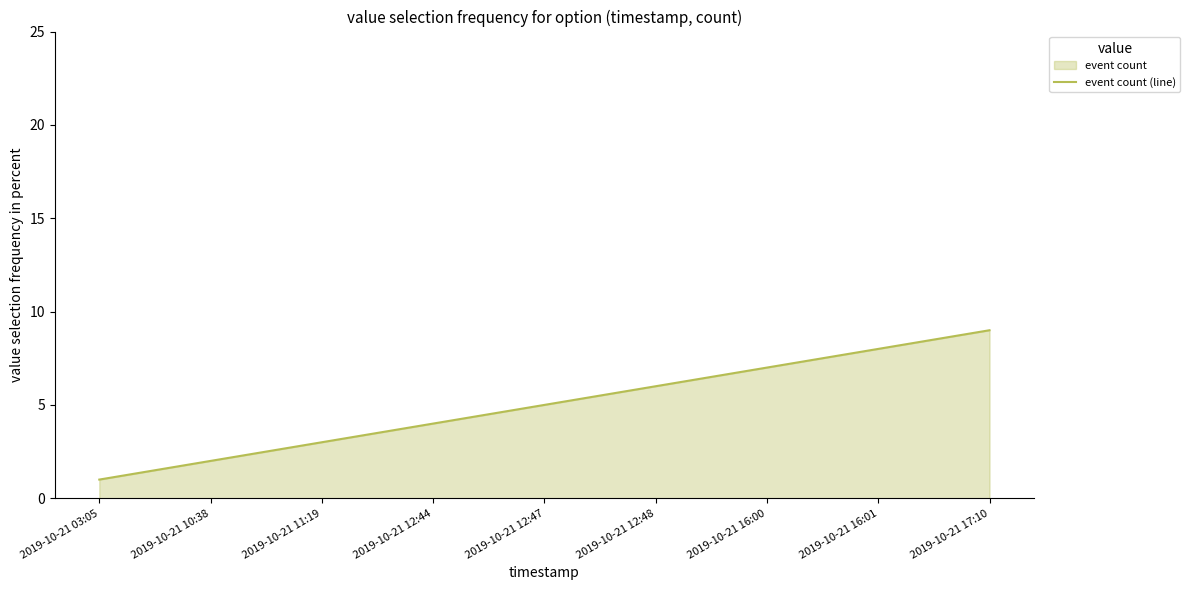

Where does the data first go above 5?

2019-10-21 12:48